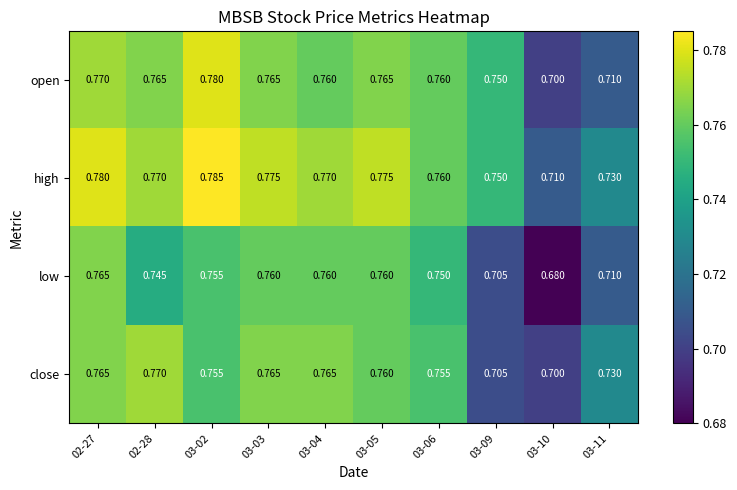

Which series has the widest spread of values?

low